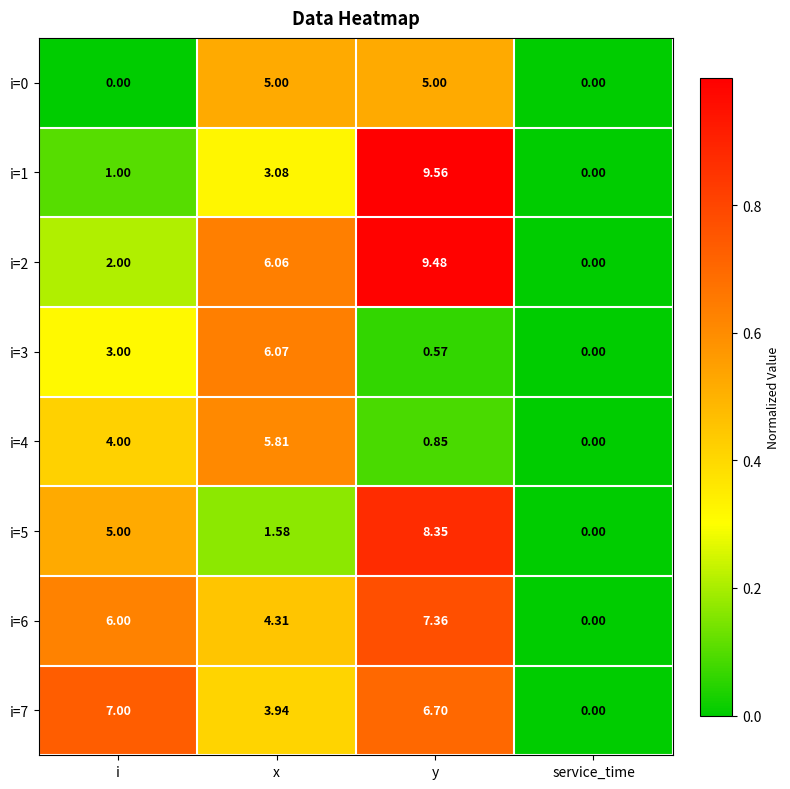

At which label does i=5 reach its minimum?

service_time